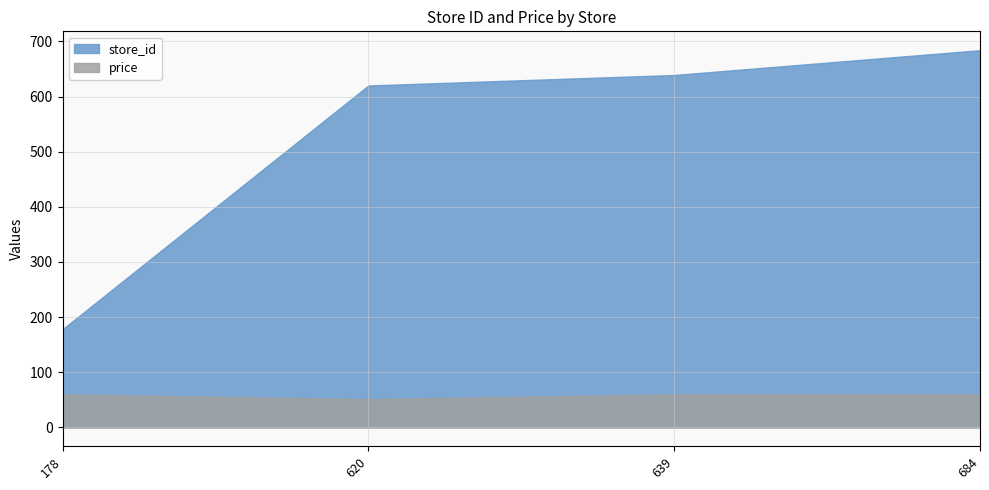

The value of price at 178 is 59.9. True or false?

True